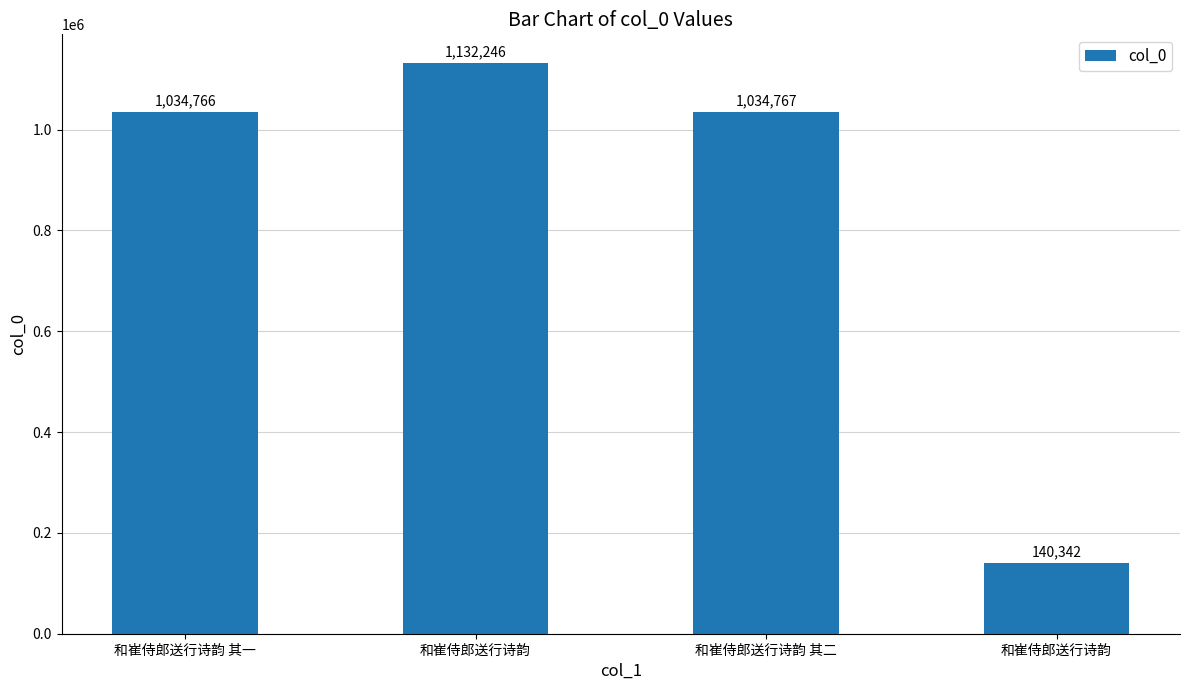

How many series are shown in this chart?

1